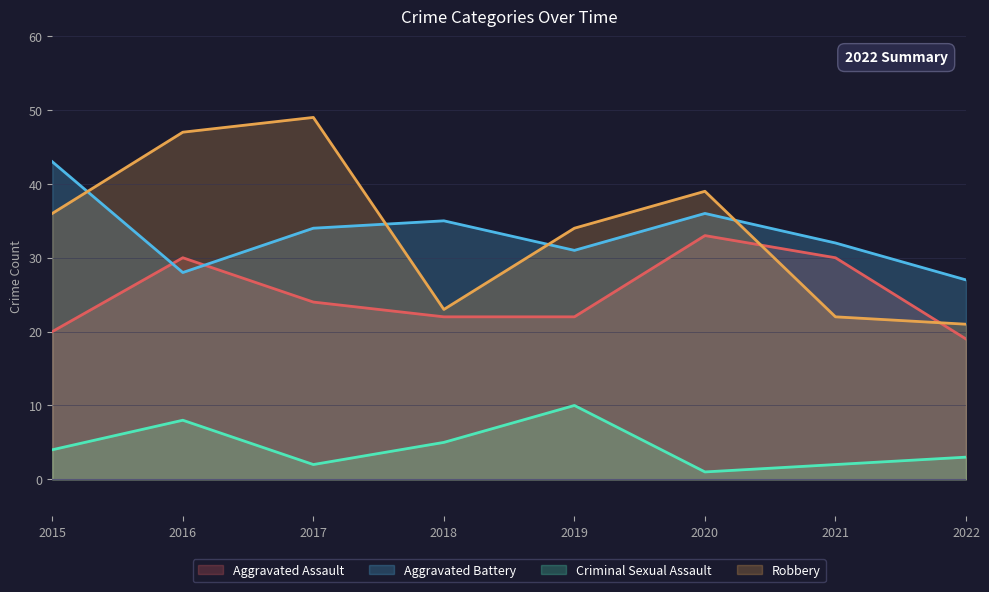

What are all the series names shown in the legend?

Aggravated Assault, Aggravated Battery, Criminal Sexual Assault, Robbery